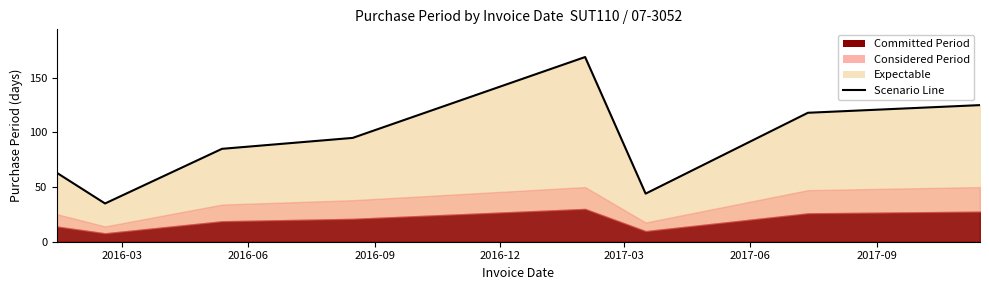

What is the average value?

92